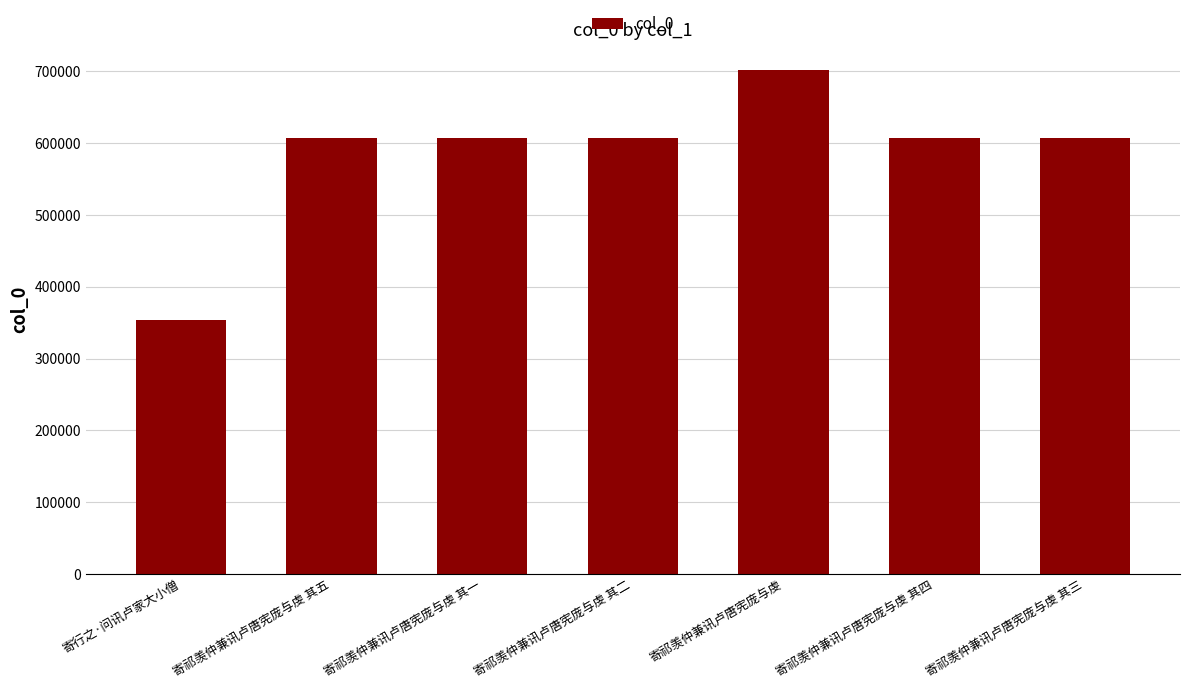

What is the value of the 7th bar from the left?

607619